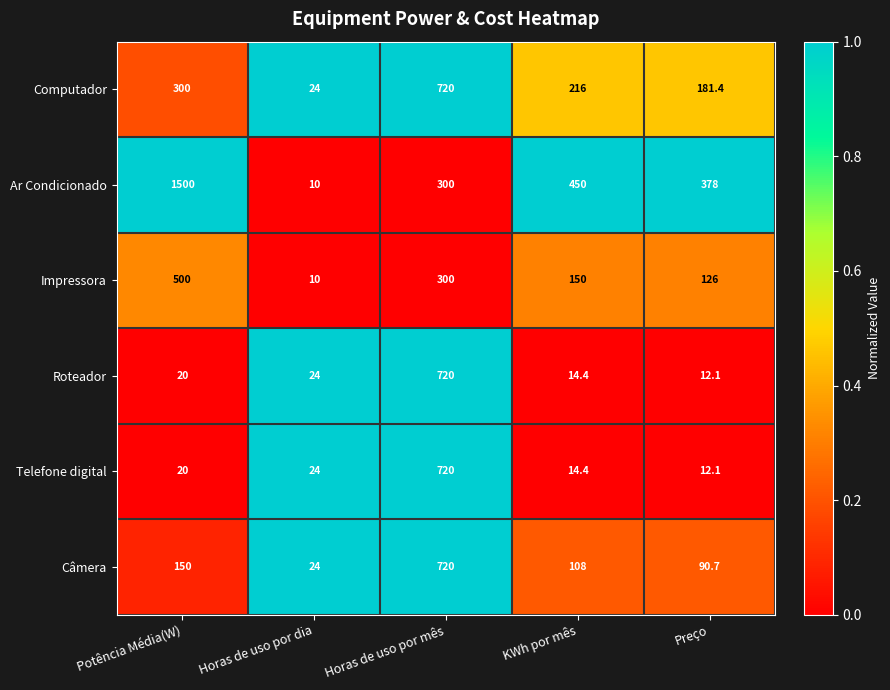

Which series has the widest spread of values?

Ar Condicionado